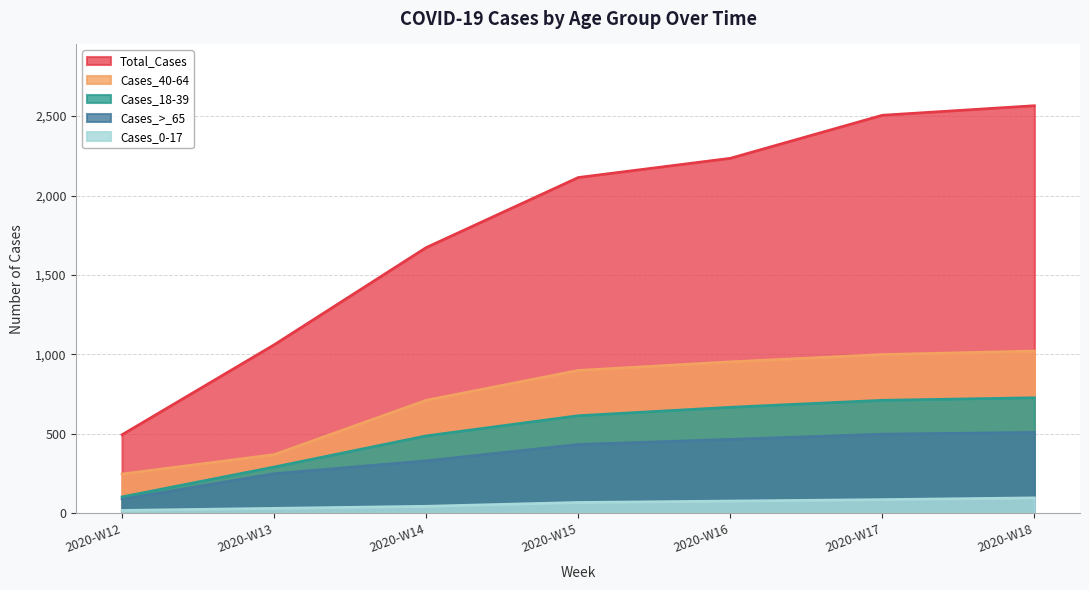

What are all the series names shown in the legend?

Total_Cases, Cases_40-64, Cases_18-39, Cases_>_65, Cases_0-17